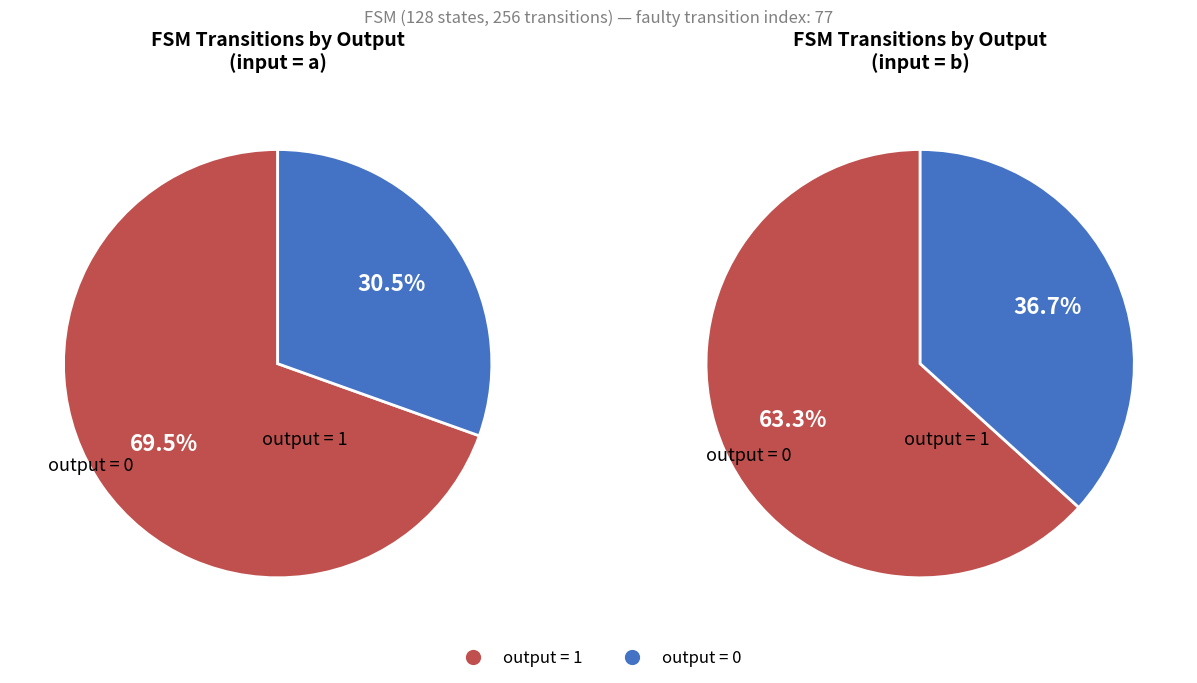

To the nearest percent, what is the combined percentage of output_symbol=1 (input b) and output_symbol=1 (input a)?

66%